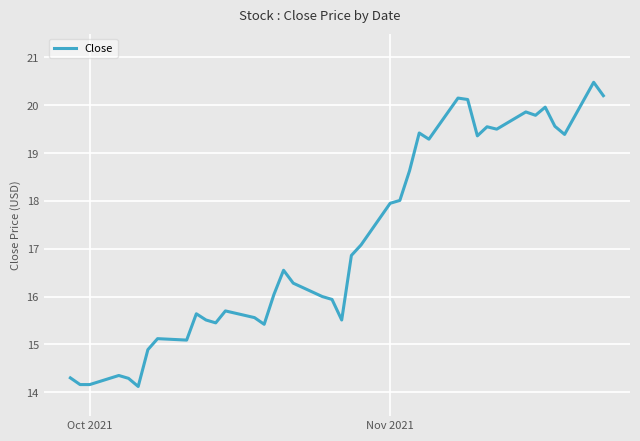

What is the difference between the maximum and minimum values?

6.4